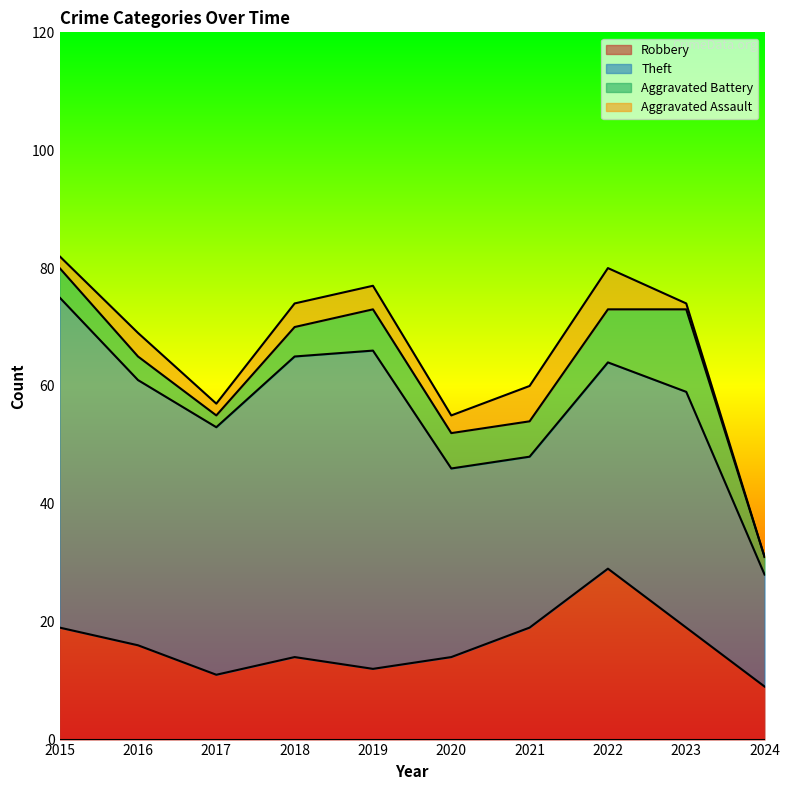

What are all the series names shown in the legend?

Robbery, Theft, Aggravated Battery, Aggravated Assault